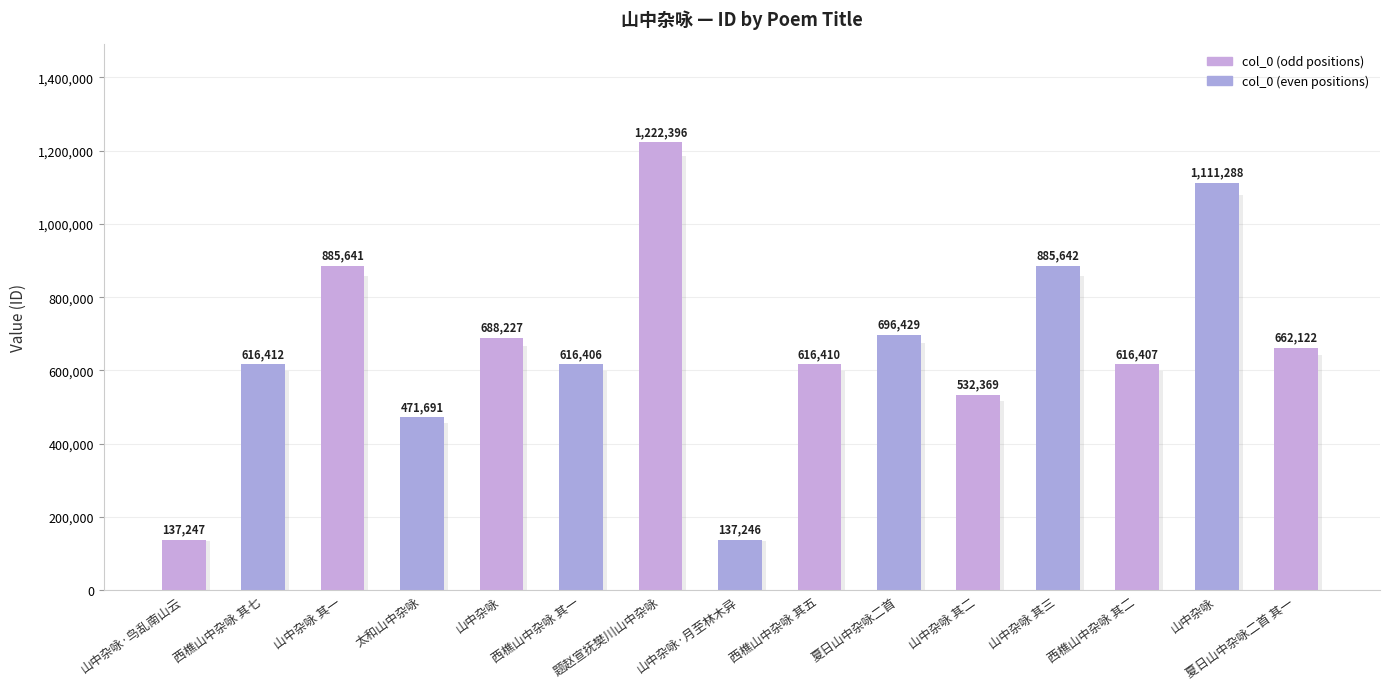

How many data points are less than 616412?

7